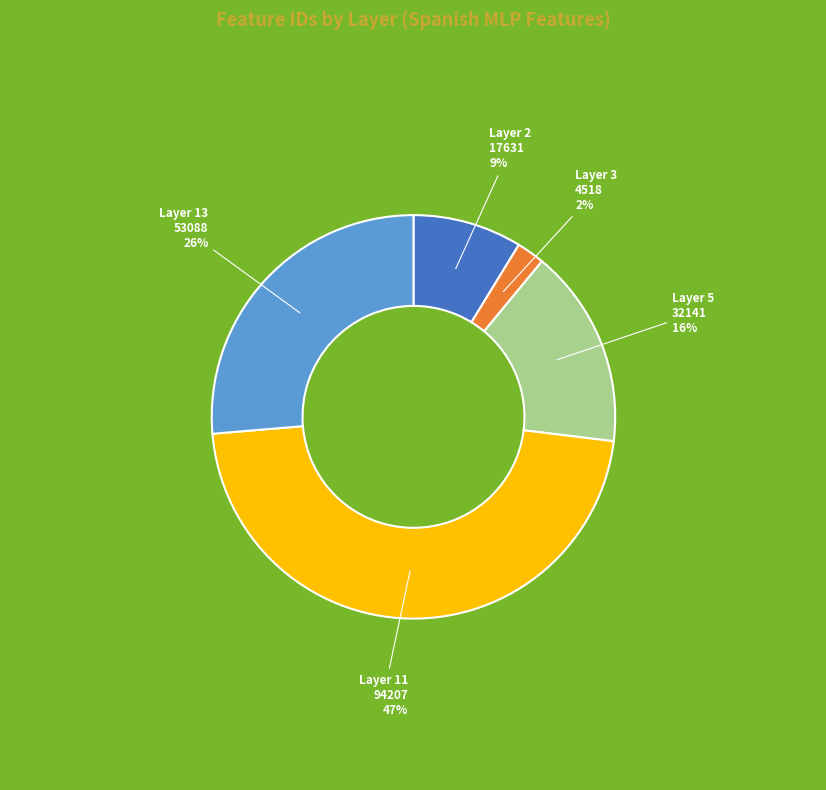

To the nearest percent, what is the average slice percentage?

20%